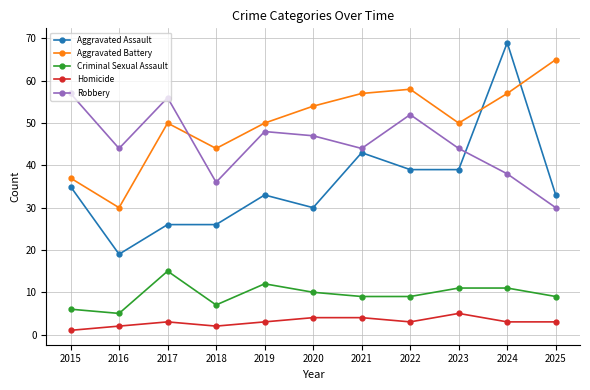

Between 2016 and 2024, which series saw the biggest shift?

Aggravated Assault